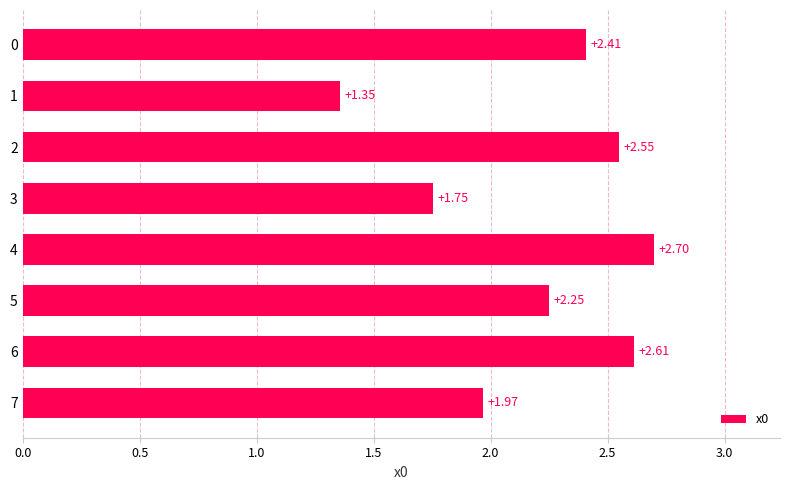

Which label corresponds to the smallest value in the chart?

1